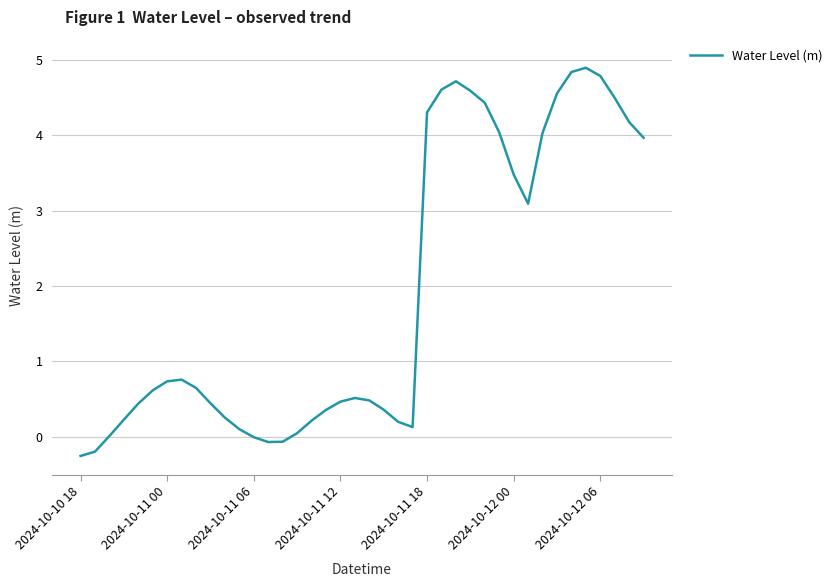

What is the maximum value shown in the chart?

4.9